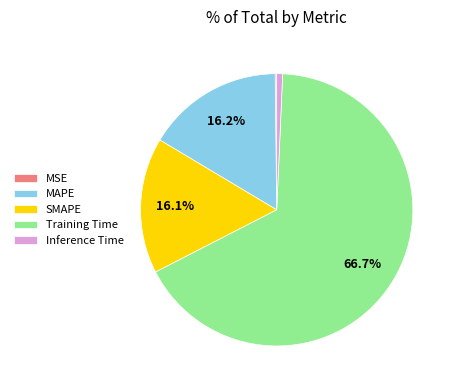

What portion of the pie excludes MAPE?

83.8%